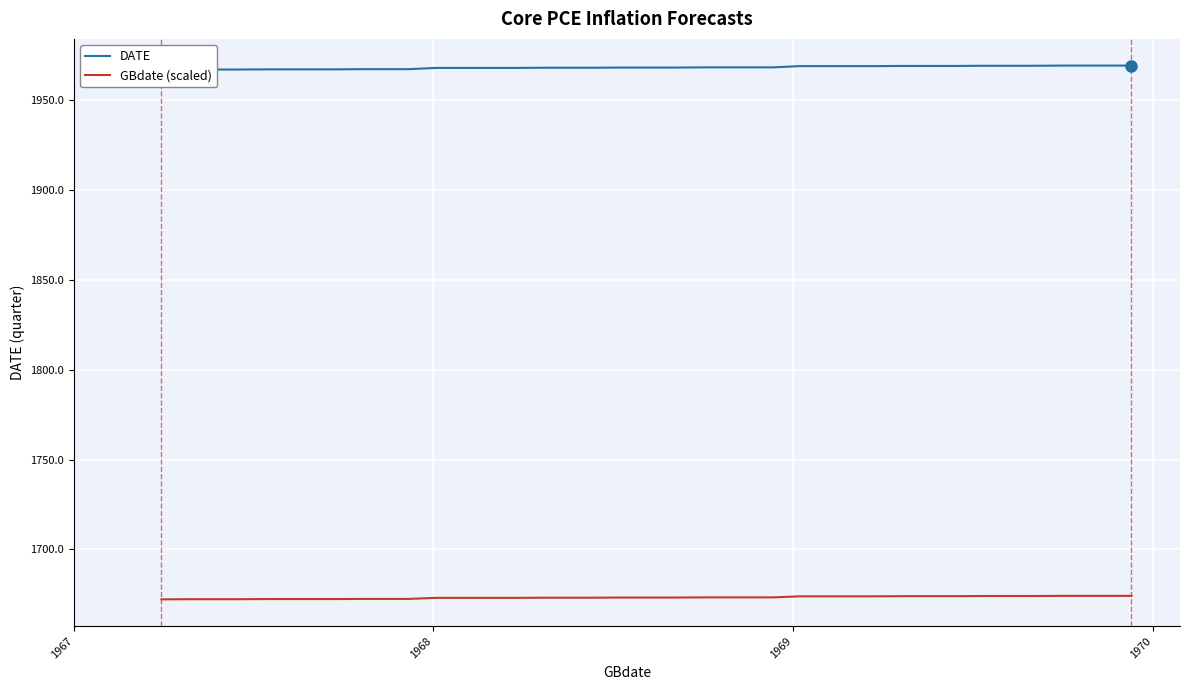

Which series has the largest total across all categories?

DATE